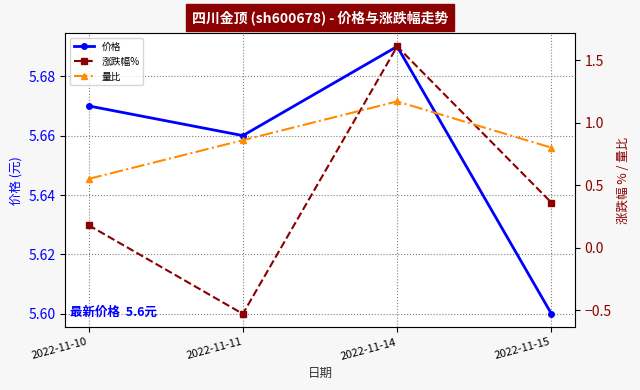

Reading left to right, transcribe all the data shown in this chart.

价格: 2022-11-10=5.7	2022-11-11=5.7	2022-11-14=5.7	2022-11-15=5.6
涨跌幅%: 2022-11-10=0.2	2022-11-11=-0.5	2022-11-14=1.6	2022-11-15=0.4
量比: 2022-11-10=0.6	2022-11-11=0.9	2022-11-14=1.2	2022-11-15=0.8